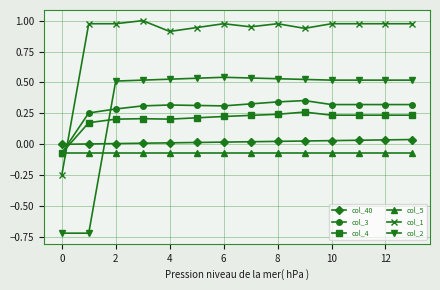

List the series in order of their peak value, highest first.

col_1, col_2, col_3, col_4, col_40, col_5